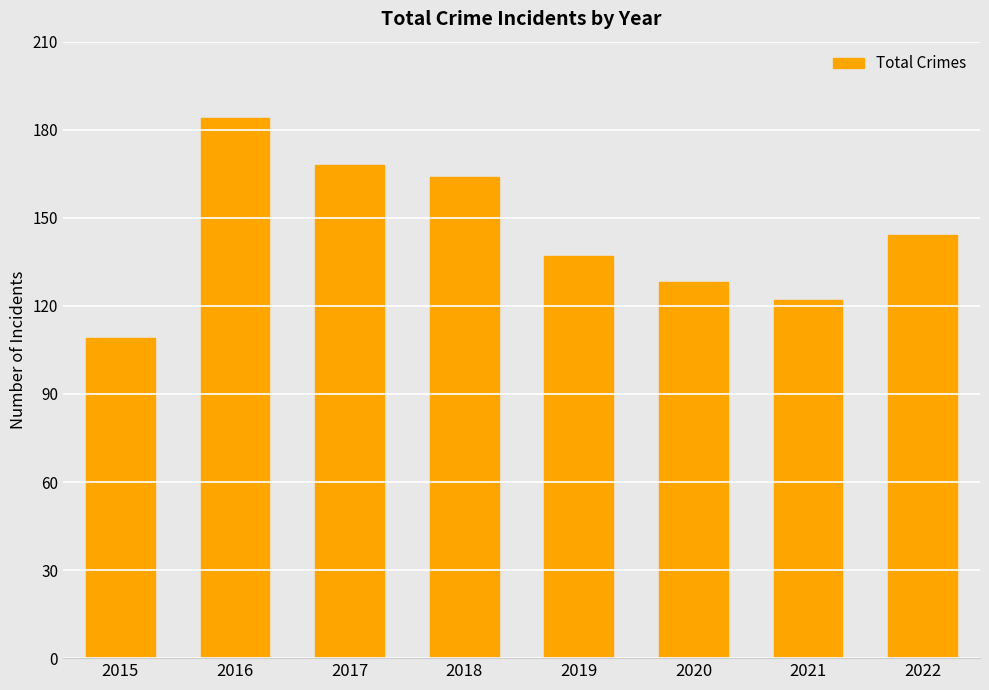

The chart shows a value of 48 at 2018. True or false?

False